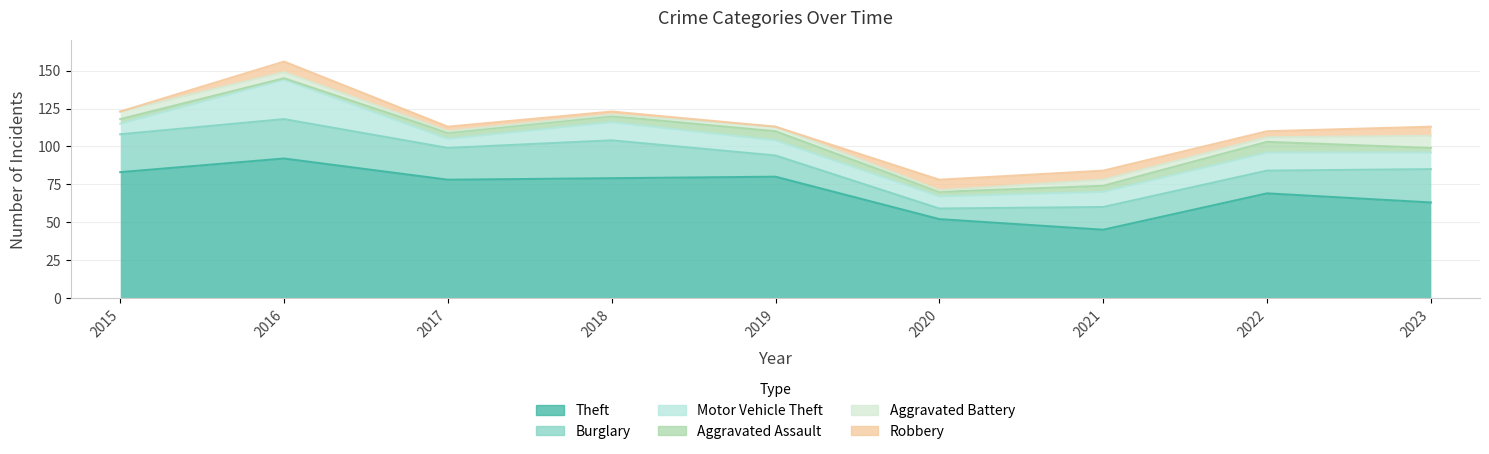

How many data points in Aggravated Assault are less than 4?

4